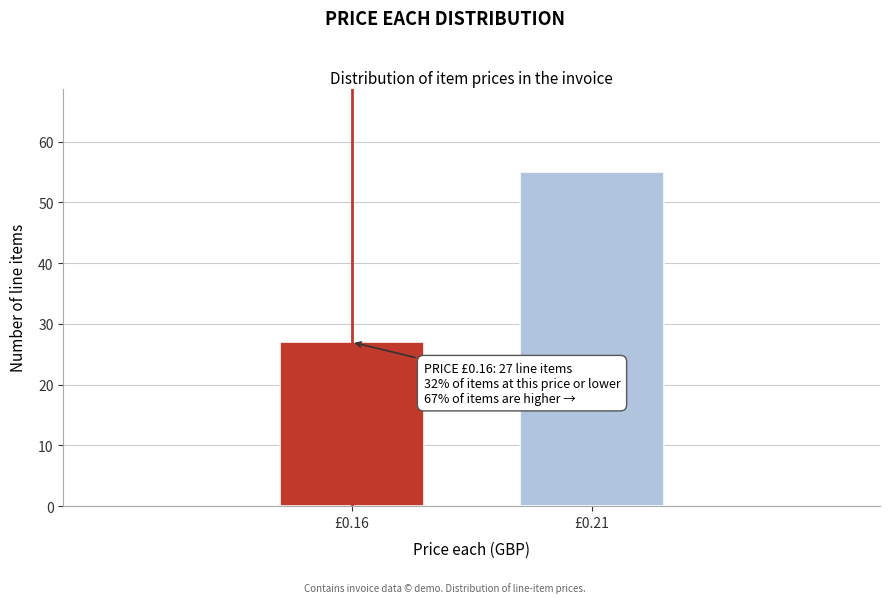

Reading right to left, extract all data points from this chart.

55	27